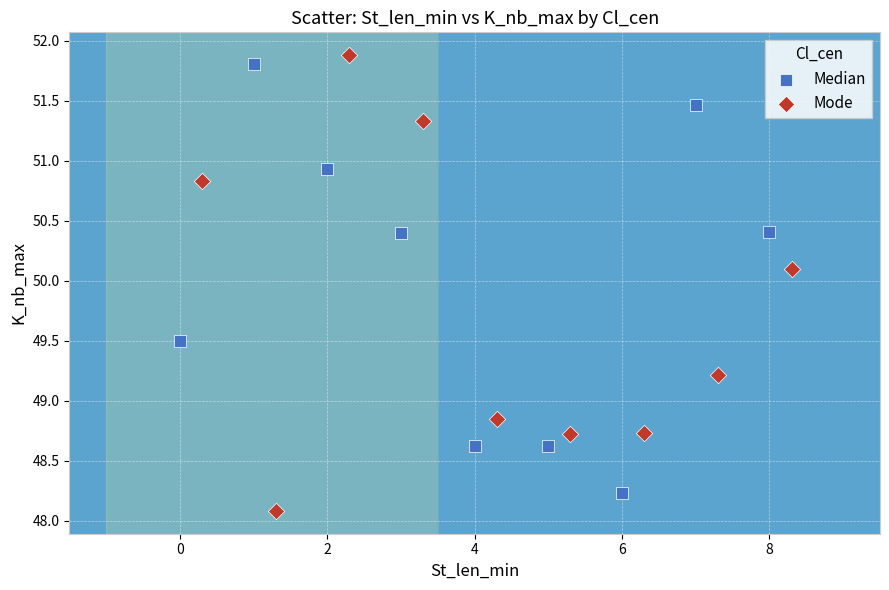

Which series contains the highest Y value?

Mode